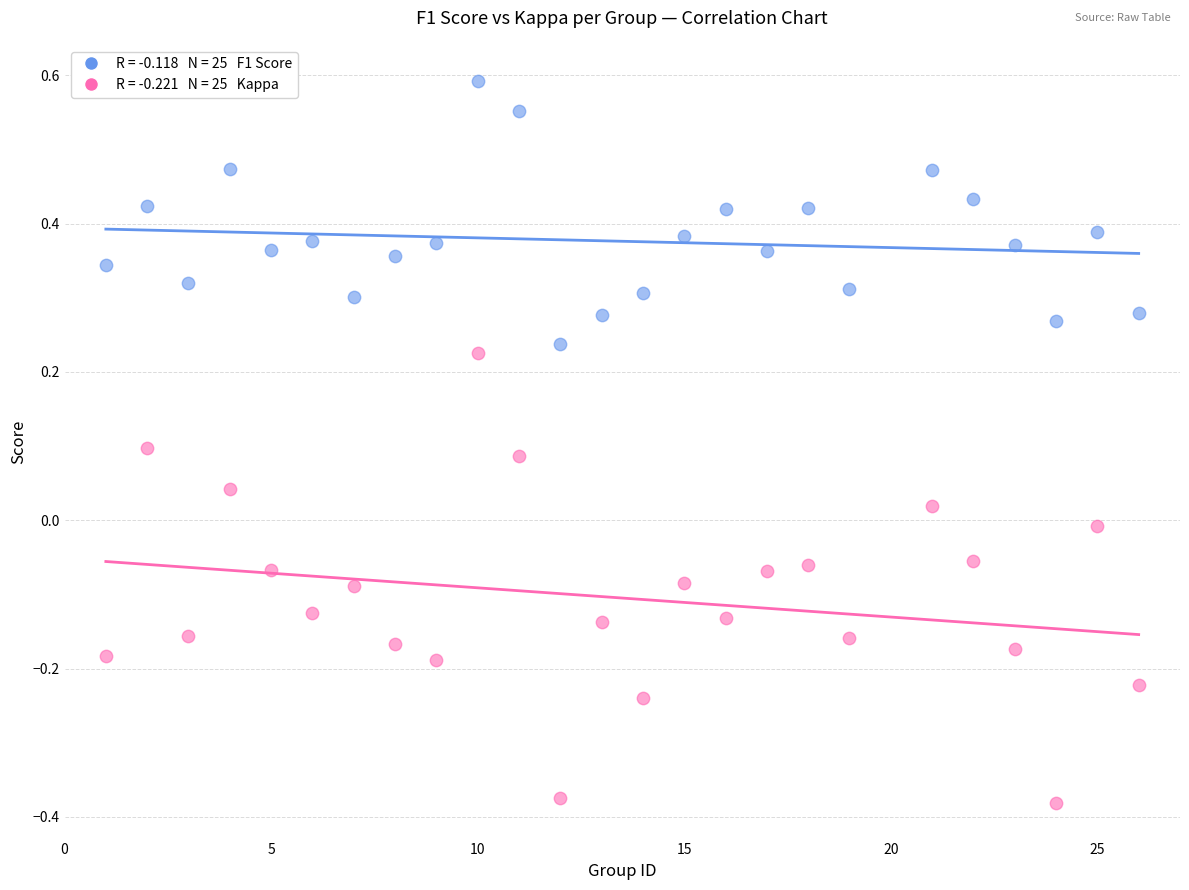

Across all data points, what is the range of X values (max minus min)?

25.0